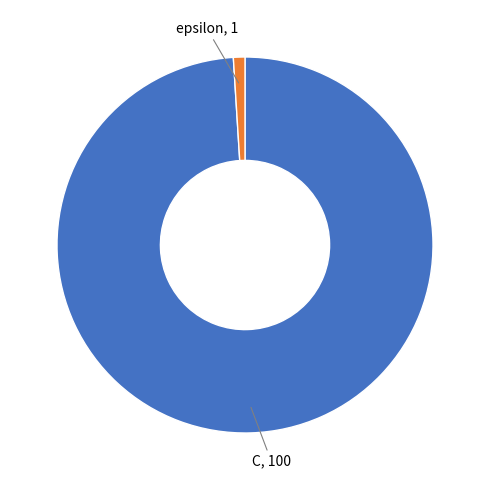

What is the ratio of the value at C to the value at epsilon?

100.0